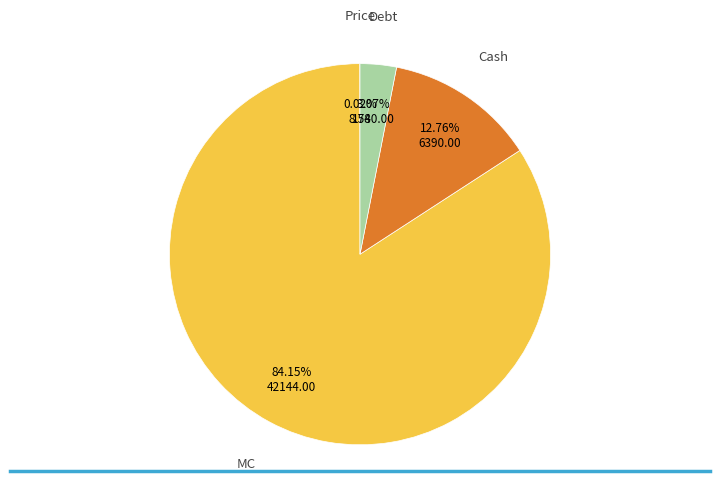

To the nearest percent, what is the difference between the largest and smallest slice percentages?

84%